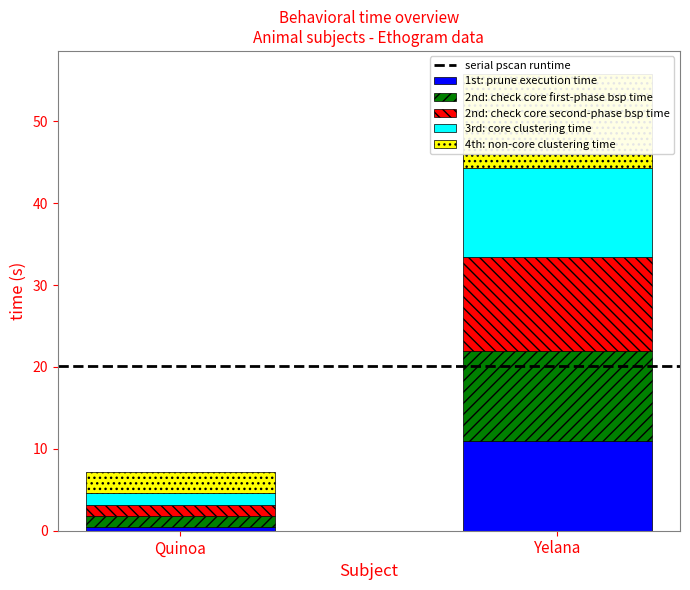

What is the sum of the 2nd: check core second-phase bsp time values at Yelana and Quinoa?

12.7